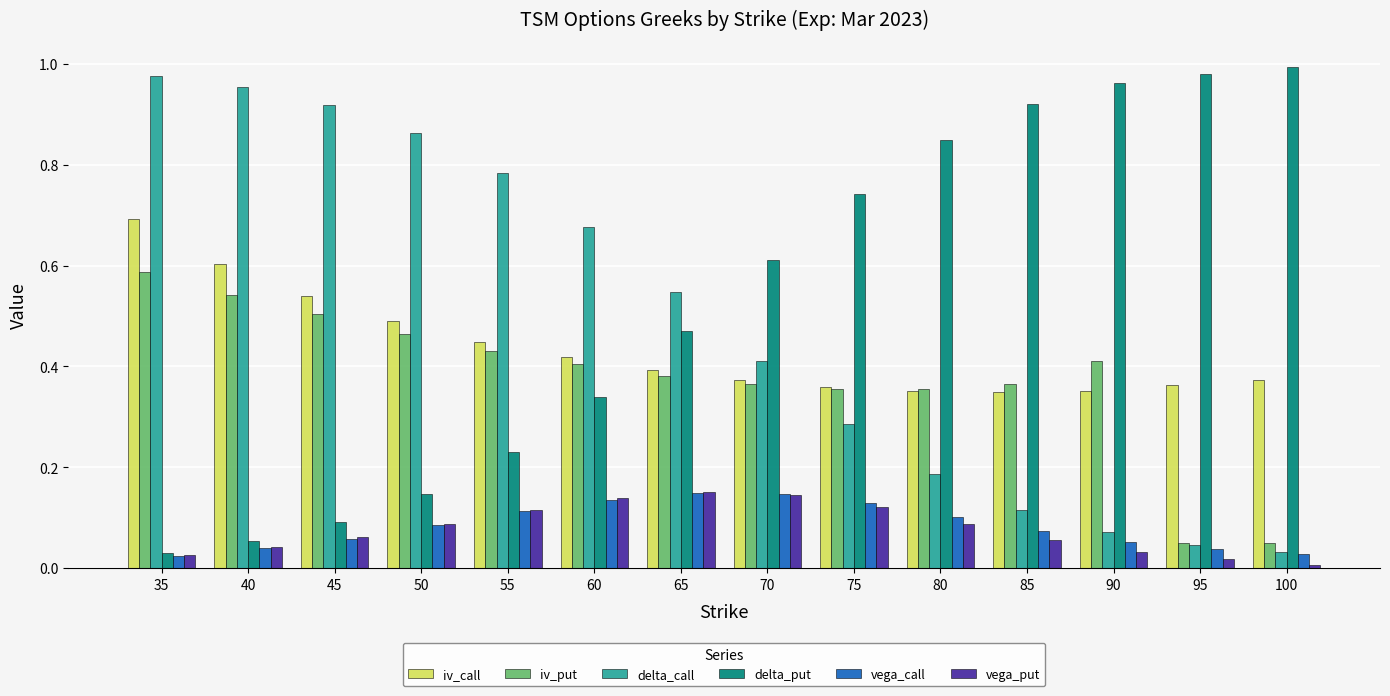

What is the sum of all iv_put values?

5.3